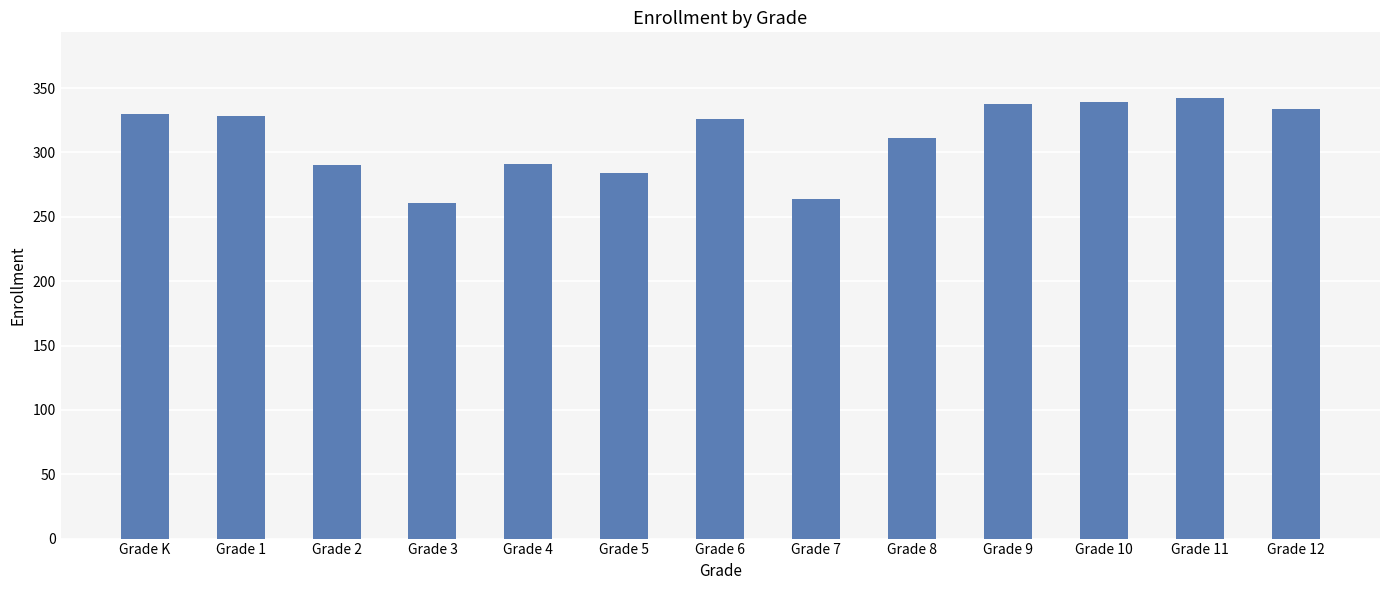

What is the label of the 11th bar from the right?

Grade 2